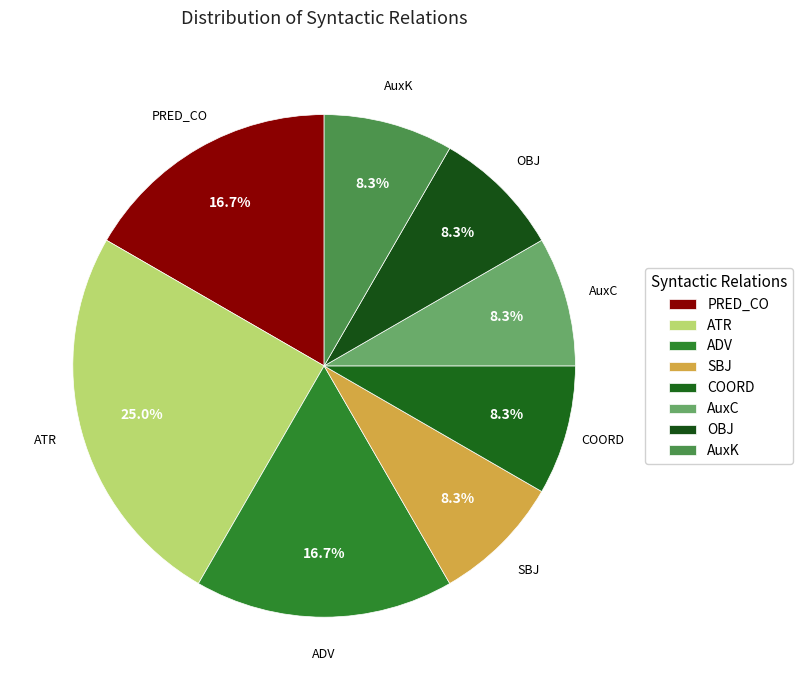

Does OBJ account for over 50% of the chart?

No